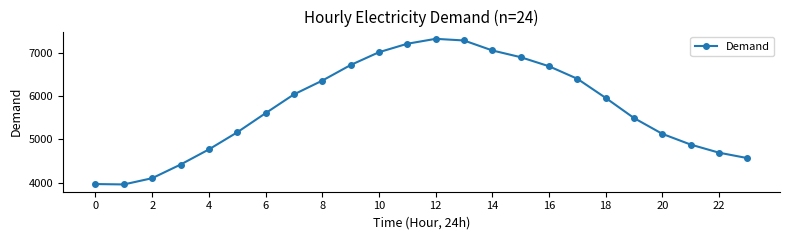

How many points are higher than both their immediate neighbors (excluding endpoints)?

1